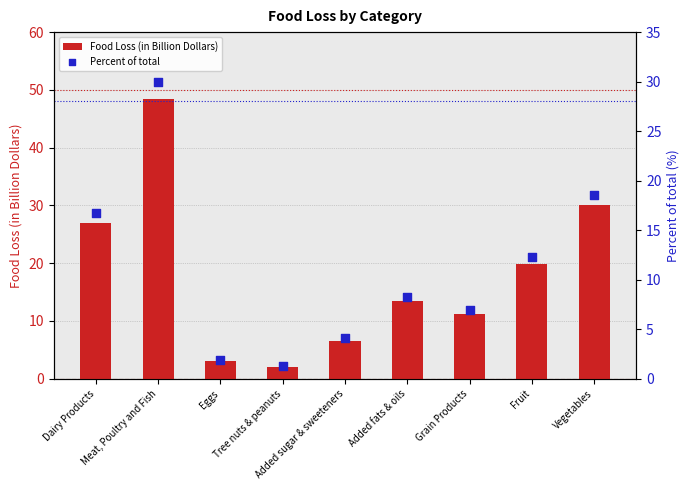

Which series contains the lowest Y value?

Percent of total